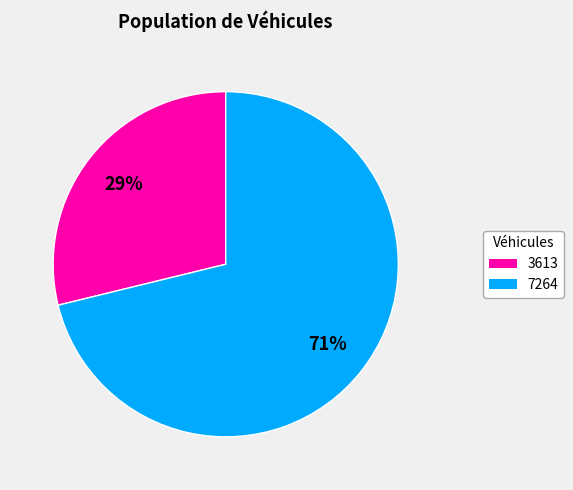

Count the number of slices in the pie.

2